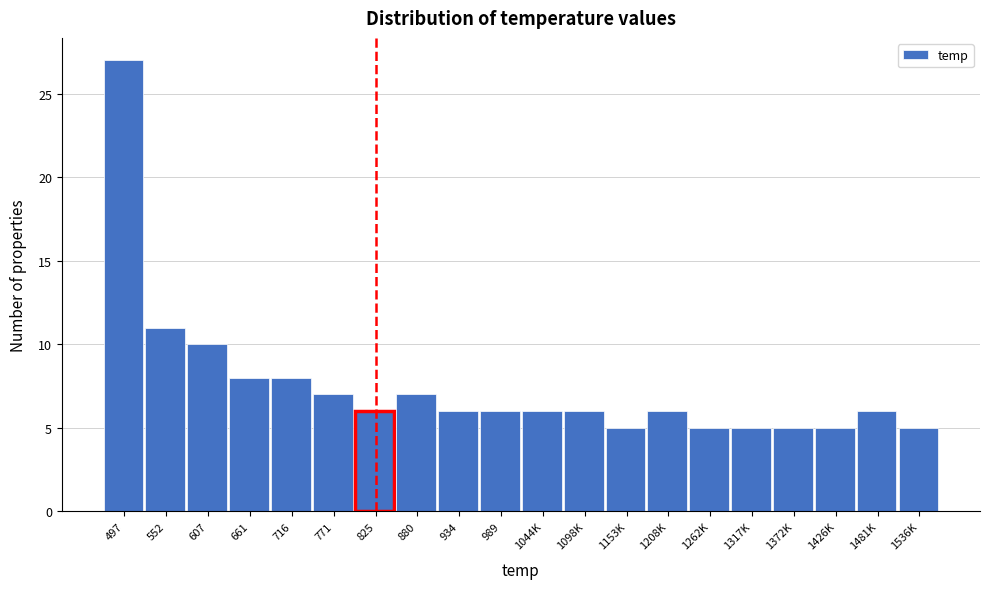

Reading right to left, transcribe all the data shown in this chart.

1536K=5	1481K=6	1426K=5	1372K=5	1317K=5	1262K=5	1208K=6	1153K=5	1098K=6	1044K=6	989=6	934=6	880=7	825=6	771=7	716=8	661=8	607=10	552=11	497=27